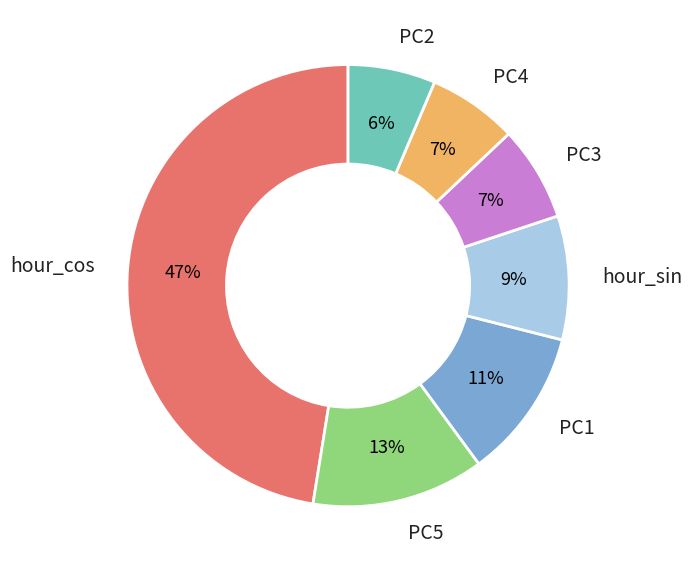

To the nearest percent, what is the difference between the PC1 and PC3 slice percentages?

4%